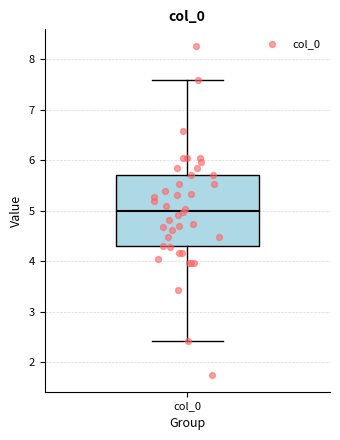

Transcribe this box plot: give where the median line is, the range the box spans, and where the two whiskers end, as read against the y-axis. The values are not printed on the chart, so give them approximately, as read against the axis.

median 5.0, box 4.3 to 5.7, whiskers 2.4 to 7.6